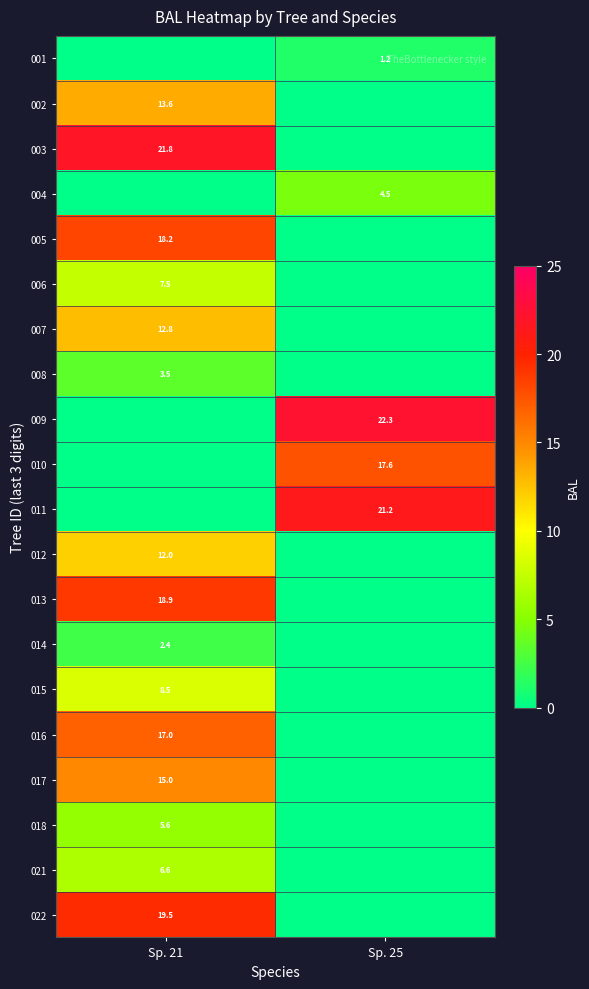

How many distinct data groups are displayed?

20